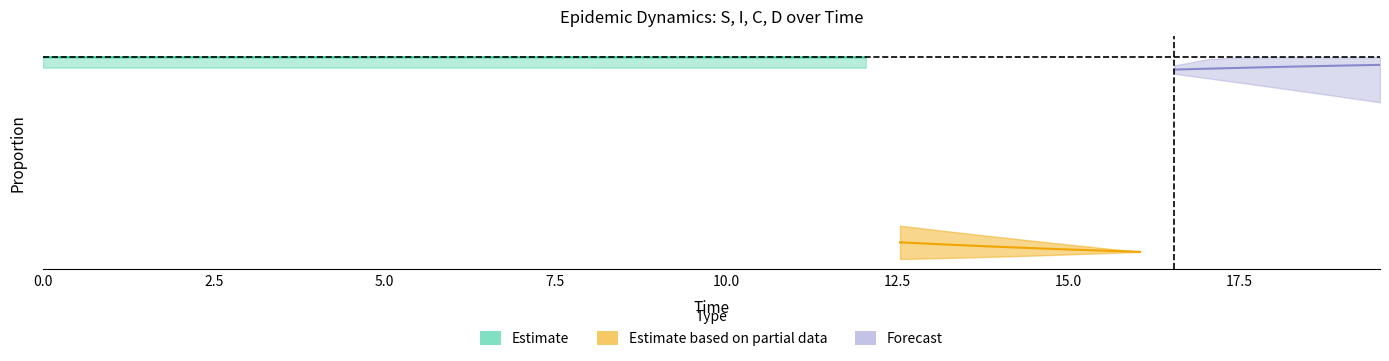

True or false: S has more than 2 interior local peaks.

False